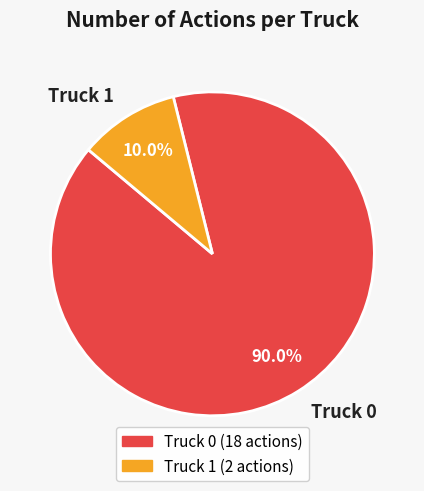

To the nearest percent, what is the difference between the largest and smallest slice percentages?

80%